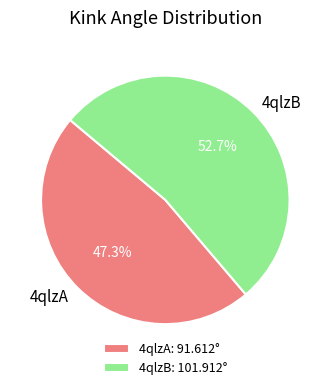

Which slice is the smallest?

4qlzA